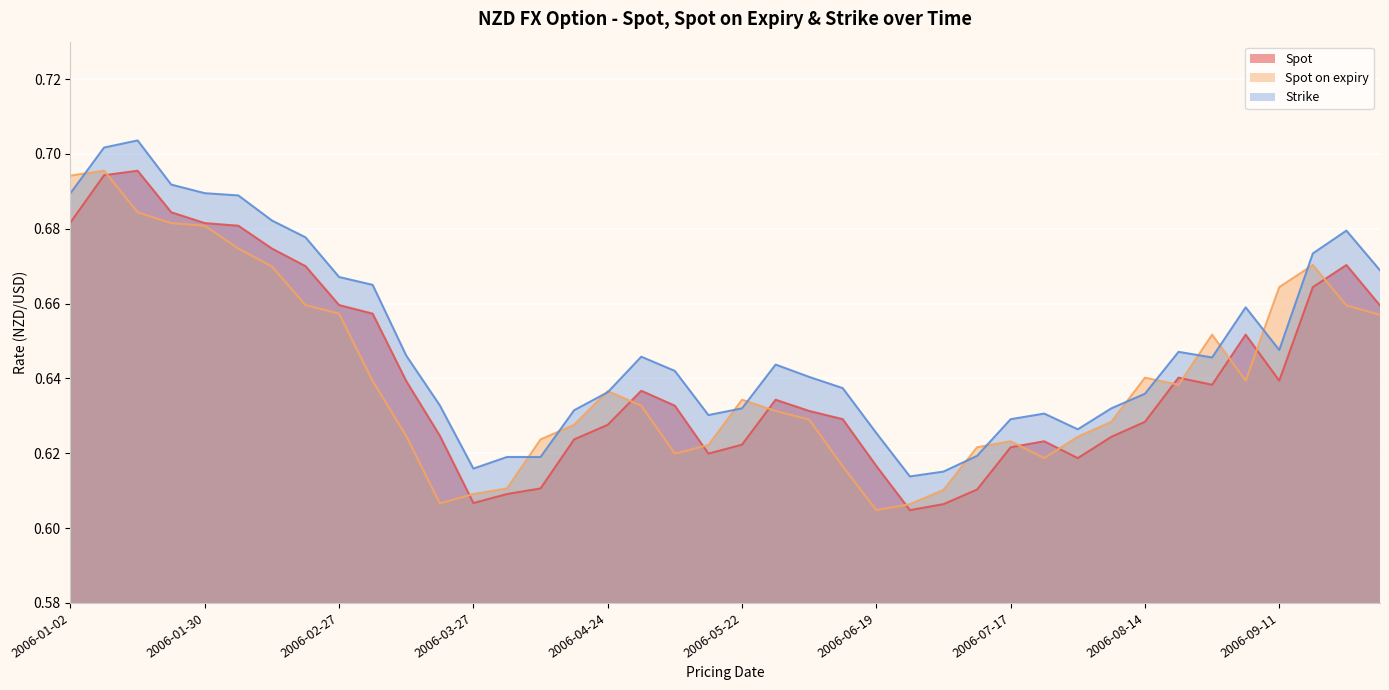

Reading left to right, transcribe all the data shown in this chart.

Spot: 0.7	0.7	0.7	0.7	0.7	0.7	0.7	0.7	0.7	0.7	0.6	0.6	0.6	0.6	0.6	0.6	0.6	0.6	0.6	0.6	0.6	0.6	0.6	0.6	0.6	0.6	0.6	0.6	0.6	0.6	0.6	0.6	0.6	0.6	0.6	0.7	0.6	0.7	0.7	0.7
Spot on expiry: 0.7	0.7	0.7	0.7	0.7	0.7	0.7	0.7	0.7	0.6	0.6	0.6	0.6	0.6	0.6	0.6	0.6	0.6	0.6	0.6	0.6	0.6	0.6	0.6	0.6	0.6	0.6	0.6	0.6	0.6	0.6	0.6	0.6	0.6	0.7	0.6	0.7	0.7	0.7	0.7
Strike: 0.7	0.7	0.7	0.7	0.7	0.7	0.7	0.7	0.7	0.7	0.6	0.6	0.6	0.6	0.6	0.6	0.6	0.6	0.6	0.6	0.6	0.6	0.6	0.6	0.6	0.6	0.6	0.6	0.6	0.6	0.6	0.6	0.6	0.6	0.6	0.7	0.6	0.7	0.7	0.7